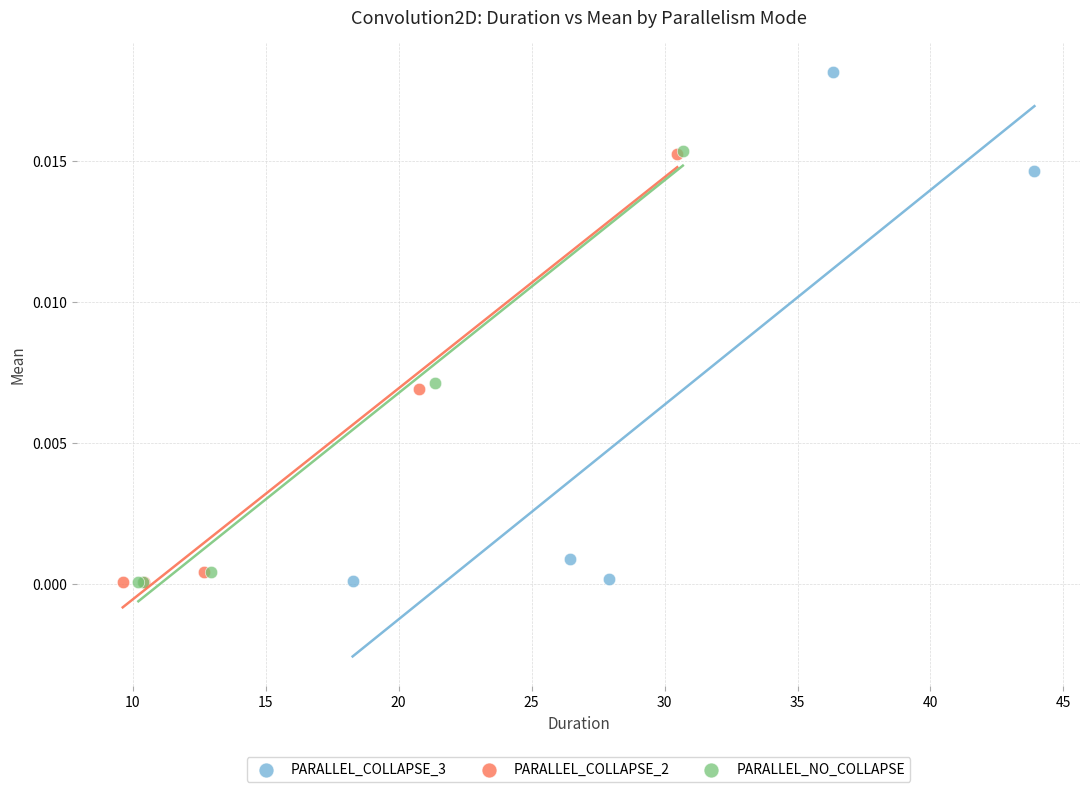

Which series has the widest spread of Y values?

PARALLEL_COLLAPSE_3